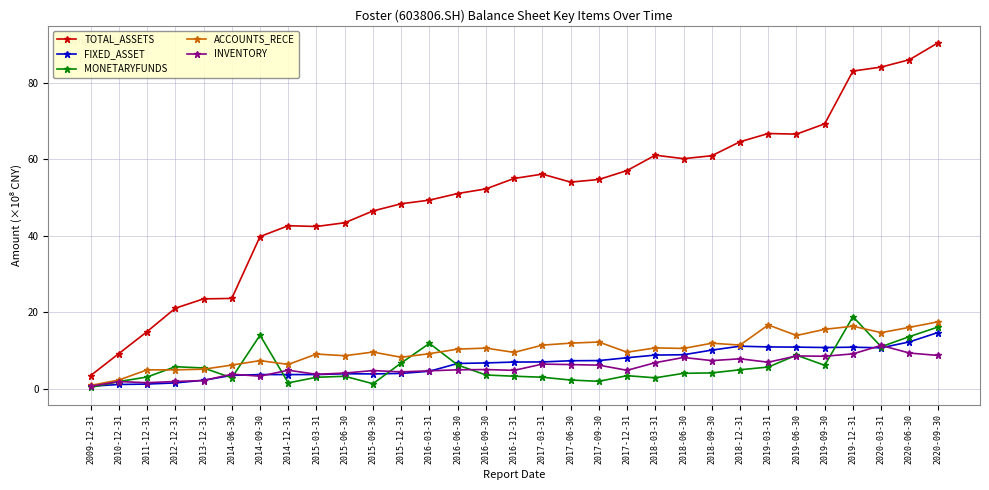

Which series has the largest total across all categories?

TOTAL_ASSETS